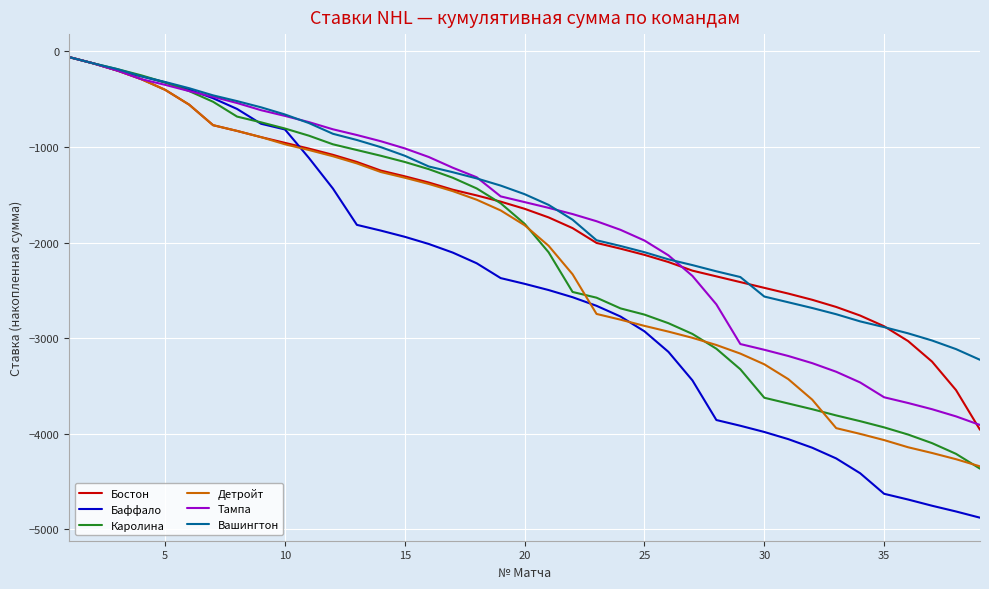

Which series has the largest range (max minus min)?

Баффало